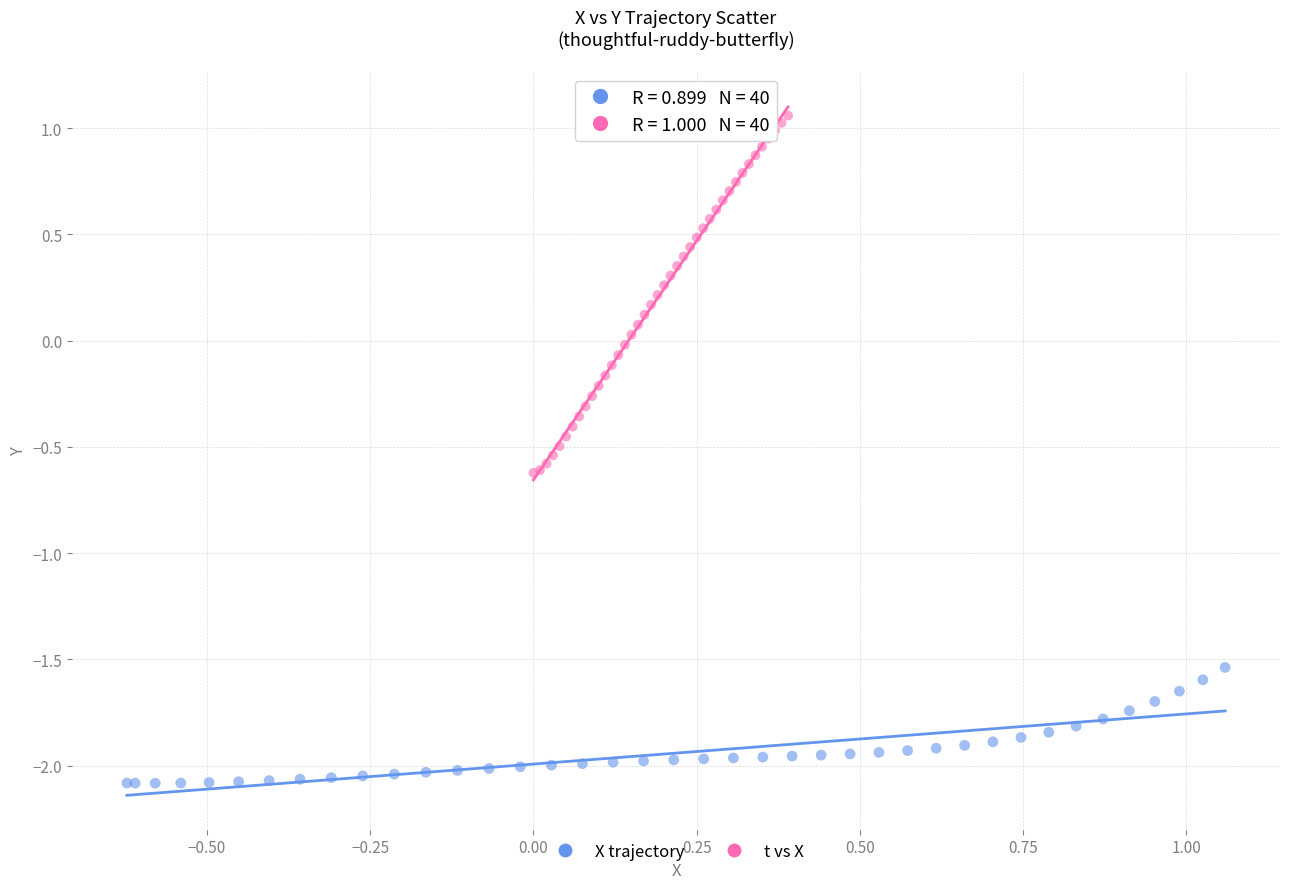

Which series reaches the minimum Y coordinate?

X trajectory